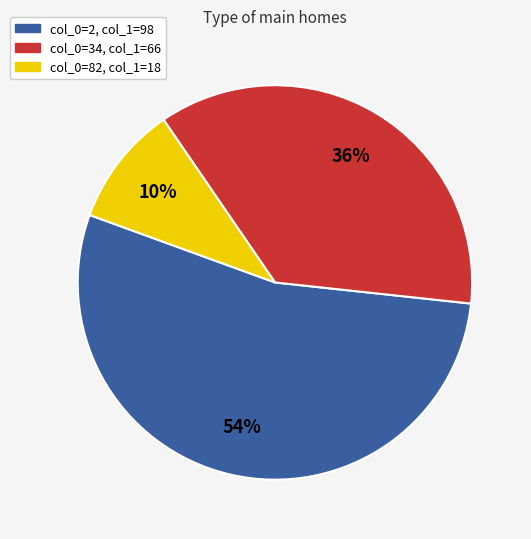

Does any single category account for the majority?

Yes